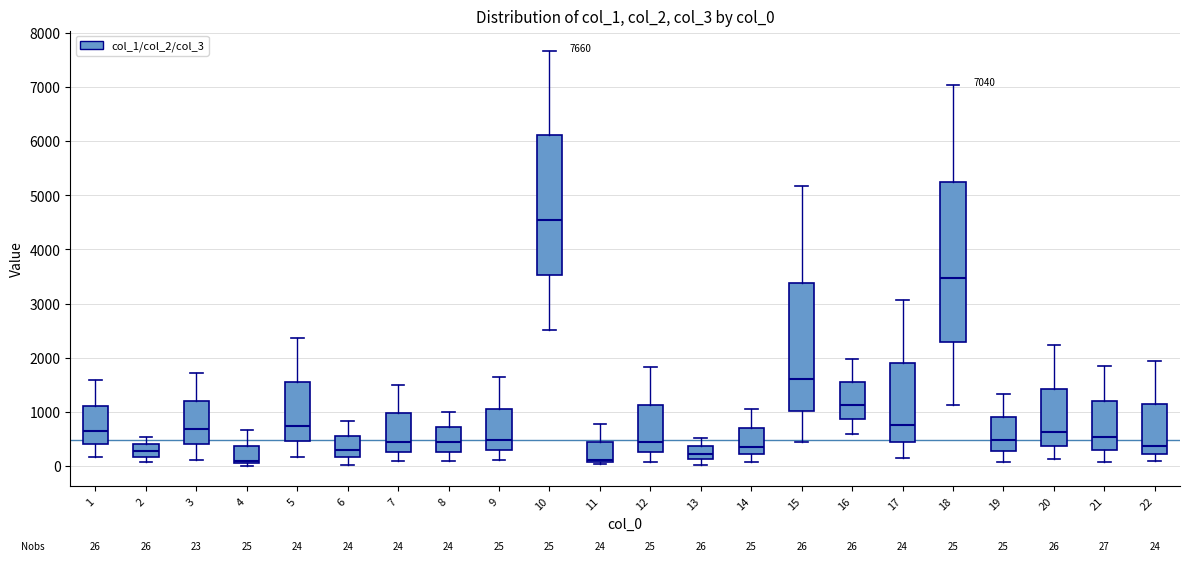

Which box is the tallest, from its lower edge to its upper edge?

18